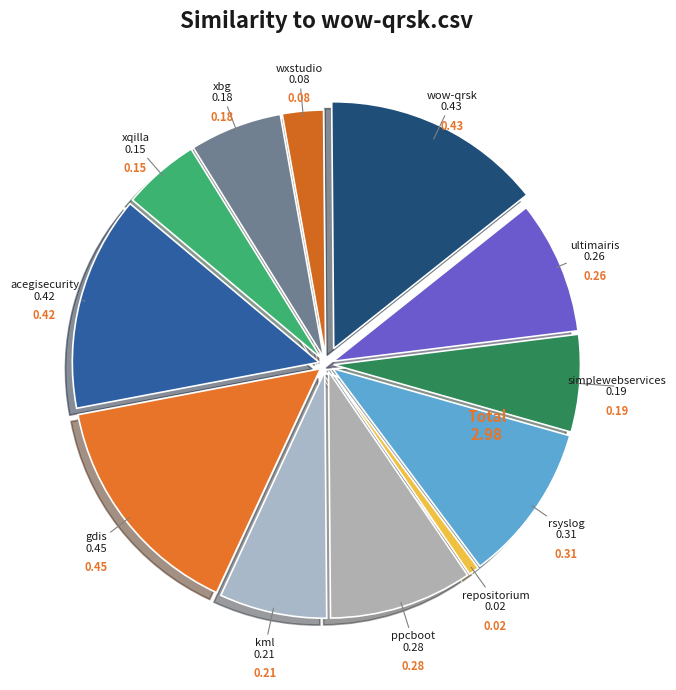

How many slices are in this pie chart?

12